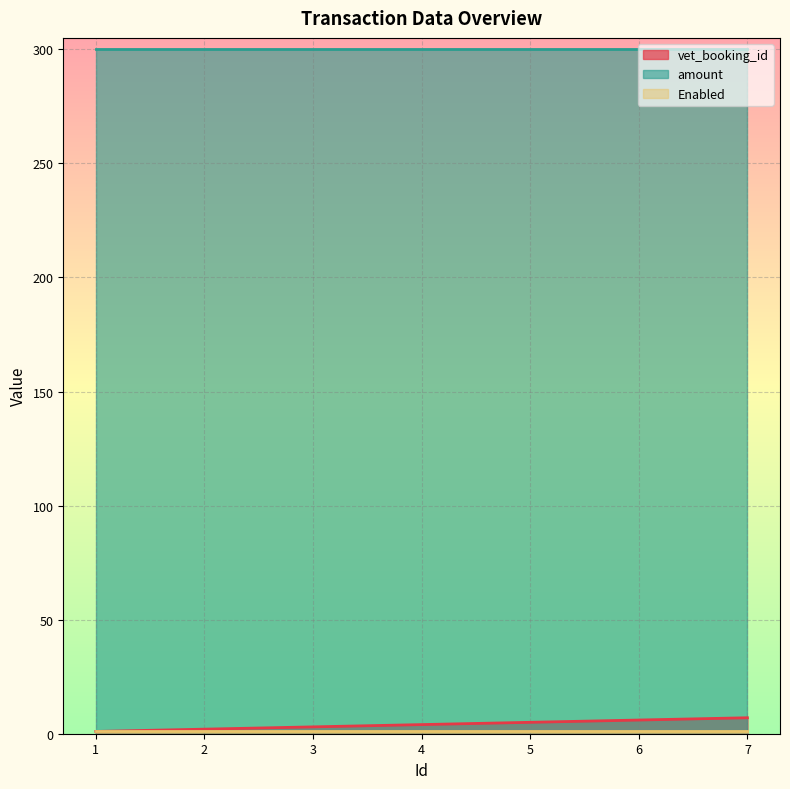

Does the chart display data point markers on the line(s)?

No